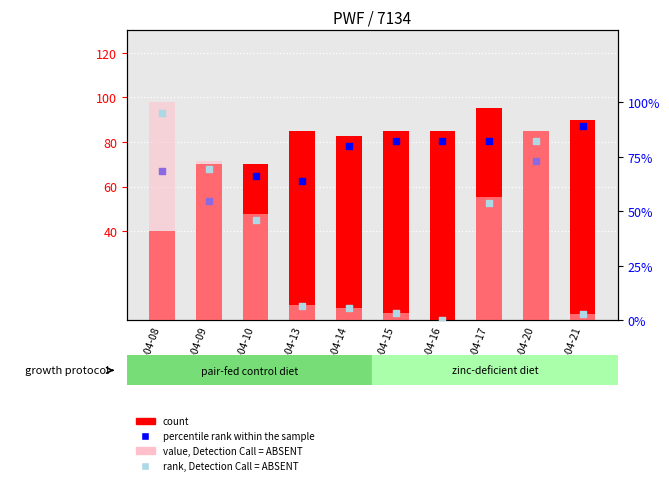

Which series reaches the minimum Y coordinate?

value, Detection Call = ABSENT